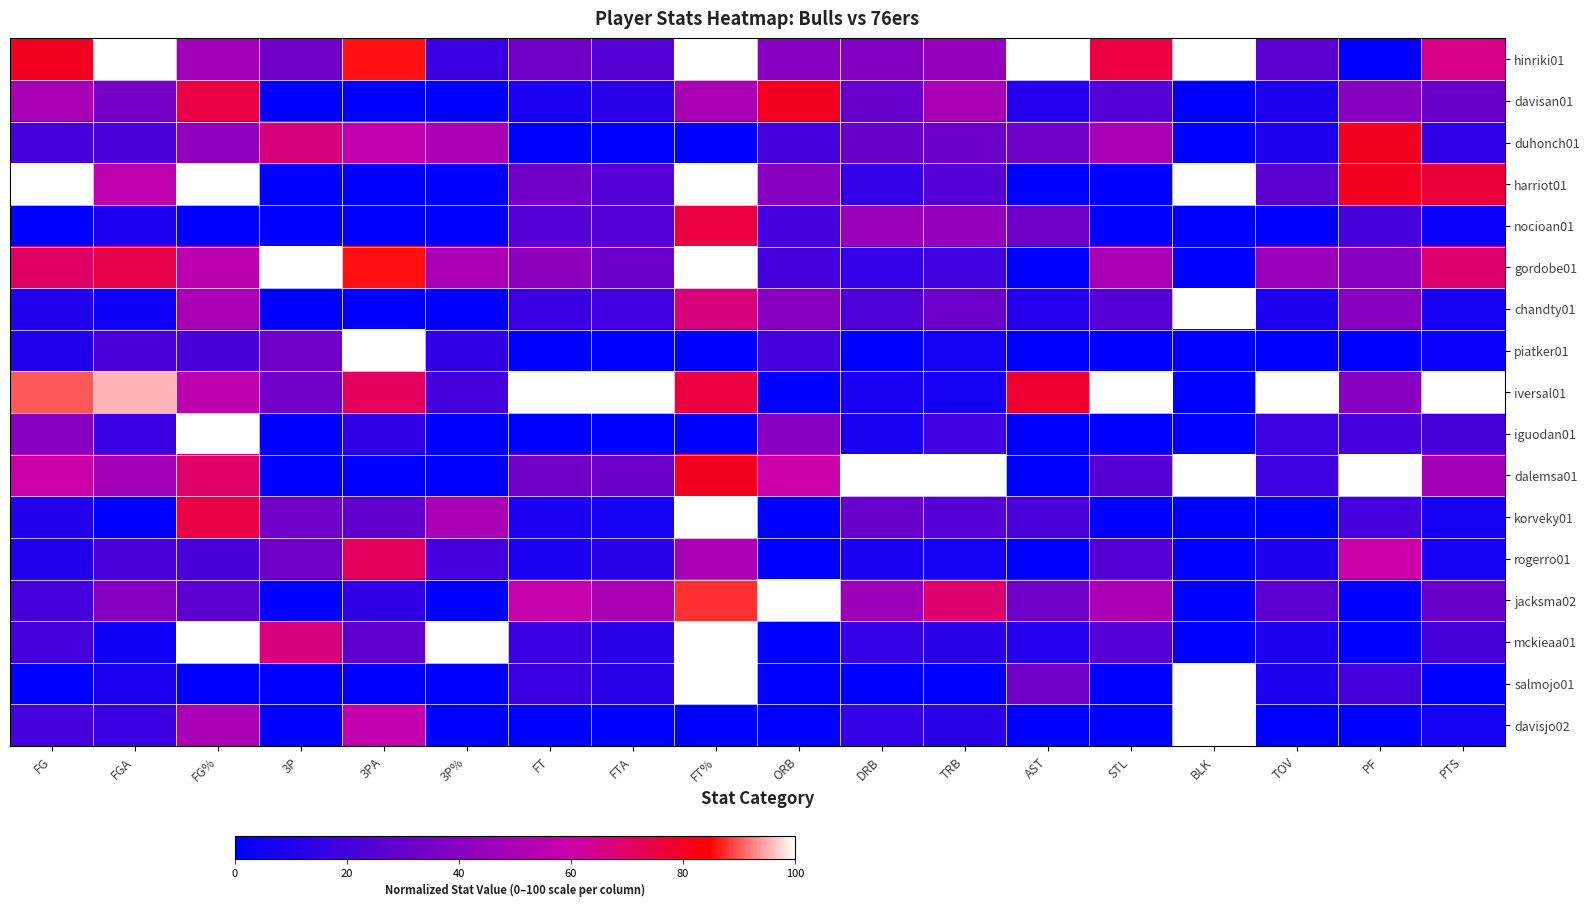

Reading right to left, what are all the values shown in this chart?

hinriki01: PTS=0.7	PF=0.0	TOV=0.3	BLK=1.0	STL=0.8	AST=1.0	TRB=0.4	DRB=0.4	ORB=0.4	FT%=1.0	FTA=0.2	FT=0.3	3P%=0.2	3PA=0.9	3P=0.3	FG%=0.5	FGA=1.0	FG=0.8
davisan01: PTS=0.3	PF=0.4	TOV=0.1	BLK=0.0	STL=0.2	AST=0.1	TRB=0.5	DRB=0.3	ORB=0.8	FT%=0.5	FTA=0.1	FT=0.1	3P%=0.0	3PA=0.0	3P=0.0	FG%=0.7	FGA=0.3	FG=0.5
duhonch01: PTS=0.1	PF=0.8	TOV=0.1	BLK=0.0	STL=0.5	AST=0.3	TRB=0.3	DRB=0.3	ORB=0.2	FT%=0.0	FTA=0.0	FT=0.0	3P%=0.5	3PA=0.6	3P=0.7	FG%=0.4	FGA=0.2	FG=0.2
harriot01: PTS=0.8	PF=0.8	TOV=0.3	BLK=1.0	STL=0.0	AST=0.0	TRB=0.2	DRB=0.2	ORB=0.4	FT%=1.0	FTA=0.2	FT=0.3	3P%=0.0	3PA=0.0	3P=0.0	FG%=1.0	FGA=0.6	FG=1.0
nocioan01: PTS=0.0	PF=0.2	TOV=0.0	BLK=0.0	STL=0.0	AST=0.3	TRB=0.4	DRB=0.5	ORB=0.2	FT%=0.8	FTA=0.2	FT=0.2	3P%=0.0	3PA=0.0	3P=0.0	FG%=0.0	FGA=0.1	FG=0.0
gordobe01: PTS=0.7	PF=0.4	TOV=0.5	BLK=0.0	STL=0.5	AST=0.0	TRB=0.2	DRB=0.2	ORB=0.2	FT%=1.0	FTA=0.3	FT=0.4	3P%=0.5	3PA=0.9	3P=1.0	FG%=0.6	FGA=0.7	FG=0.7
chandty01: PTS=0.1	PF=0.4	TOV=0.1	BLK=1.0	STL=0.2	AST=0.1	TRB=0.3	DRB=0.2	ORB=0.4	FT%=0.7	FTA=0.2	FT=0.2	3P%=0.0	3PA=0.0	3P=0.0	FG%=0.5	FGA=0.0	FG=0.1
piatker01: PTS=0.0	PF=0.0	TOV=0.0	BLK=0.0	STL=0.0	AST=0.0	TRB=0.1	DRB=0.0	ORB=0.2	FT%=0.0	FTA=0.0	FT=0.0	3P%=0.1	3PA=1.0	3P=0.3	FG%=0.2	FGA=0.2	FG=0.1
iversal01: PTS=1.0	PF=0.4	TOV=1.0	BLK=0.0	STL=1.0	AST=0.8	TRB=0.1	DRB=0.1	ORB=0.0	FT%=0.8	FTA=1.0	FT=1.0	3P%=0.2	3PA=0.7	3P=0.3	FG%=0.6	FGA=1.0	FG=0.9
iguodan01: PTS=0.2	PF=0.2	TOV=0.2	BLK=0.0	STL=0.0	AST=0.0	TRB=0.2	DRB=0.1	ORB=0.4	FT%=0.0	FTA=0.0	FT=0.0	3P%=0.0	3PA=0.1	3P=0.0	FG%=1.0	FGA=0.2	FG=0.4
dalemsa01: PTS=0.5	PF=1.0	TOV=0.2	BLK=1.0	STL=0.2	AST=0.0	TRB=1.0	DRB=1.0	ORB=0.6	FT%=0.8	FTA=0.3	FT=0.3	3P%=0.0	3PA=0.0	3P=0.0	FG%=0.7	FGA=0.5	FG=0.6
korveky01: PTS=0.1	PF=0.2	TOV=0.0	BLK=0.0	STL=0.0	AST=0.2	TRB=0.2	DRB=0.3	ORB=0.0	FT%=1.0	FTA=0.1	FT=0.1	3P%=0.5	3PA=0.3	3P=0.3	FG%=0.7	FGA=0.0	FG=0.1
rogerro01: PTS=0.1	PF=0.6	TOV=0.1	BLK=0.0	STL=0.2	AST=0.0	TRB=0.1	DRB=0.1	ORB=0.0	FT%=0.5	FTA=0.1	FT=0.1	3P%=0.2	3PA=0.7	3P=0.3	FG%=0.2	FGA=0.2	FG=0.1
jacksma02: PTS=0.3	PF=0.0	TOV=0.3	BLK=0.0	STL=0.5	AST=0.3	TRB=0.7	DRB=0.5	ORB=1.0	FT%=0.9	FTA=0.5	FT=0.6	3P%=0.0	3PA=0.1	3P=0.0	FG%=0.3	FGA=0.4	FG=0.2
mckieaa01: PTS=0.2	PF=0.0	TOV=0.1	BLK=0.0	STL=0.2	AST=0.1	TRB=0.1	DRB=0.2	ORB=0.0	FT%=1.0	FTA=0.1	FT=0.2	3P%=1.0	3PA=0.3	3P=0.7	FG%=1.0	FGA=0.0	FG=0.2
salmojo01: PTS=0.0	PF=0.2	TOV=0.1	BLK=1.0	STL=0.0	AST=0.3	TRB=0.0	DRB=0.0	ORB=0.0	FT%=1.0	FTA=0.1	FT=0.2	3P%=0.0	3PA=0.0	3P=0.0	FG%=0.0	FGA=0.1	FG=0.0
davisjo02: PTS=0.1	PF=0.0	TOV=0.0	BLK=1.0	STL=0.0	AST=0.0	TRB=0.1	DRB=0.2	ORB=0.0	FT%=0.0	FTA=0.0	FT=0.0	3P%=0.0	3PA=0.6	3P=0.0	FG%=0.5	FGA=0.2	FG=0.2